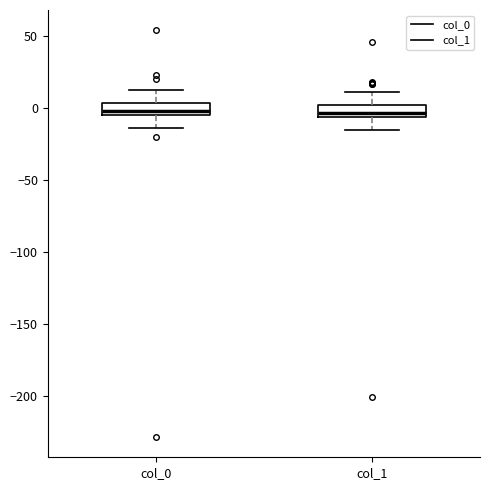

Reading left to right, read every box against the y-axis: the position of its median line, the range the box covers, and the ends of its whiskers. The values are not printed on the chart, so give them approximately, as read against the axis.

col_0: median 0, box -5 to 5, whiskers -15 to 15
col_1: median -5 (inside the box), box -5 to 0, whiskers -15 to 10